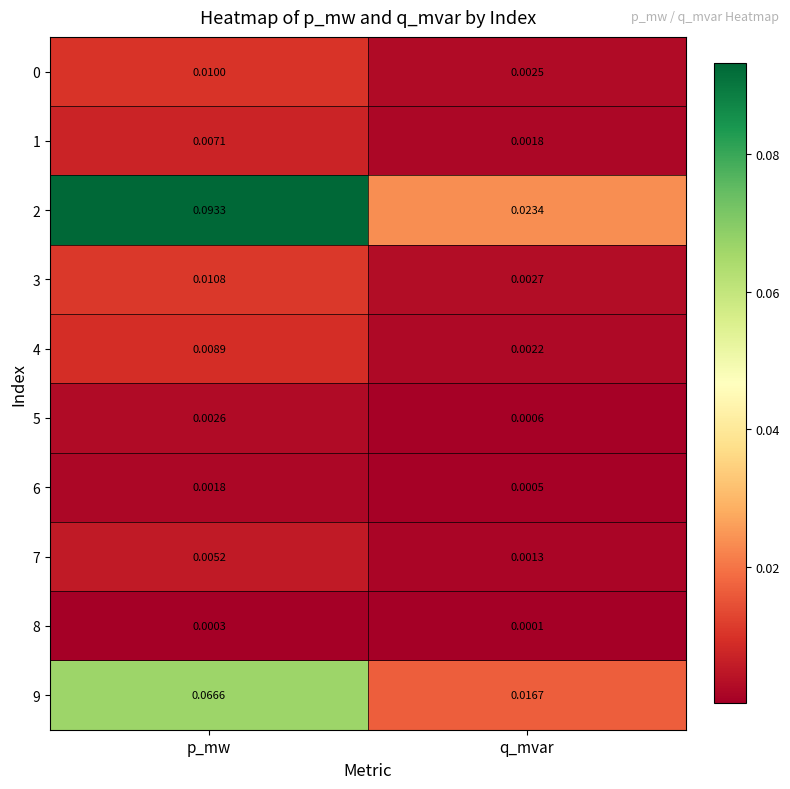

At which category is the sum across all series the highest?

p_mw